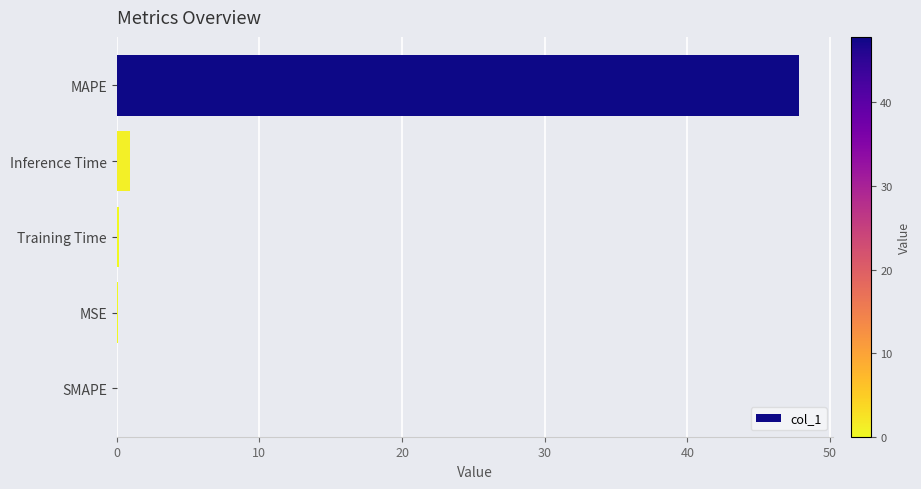

Which has a higher value, SMAPE or MAPE?

MAPE